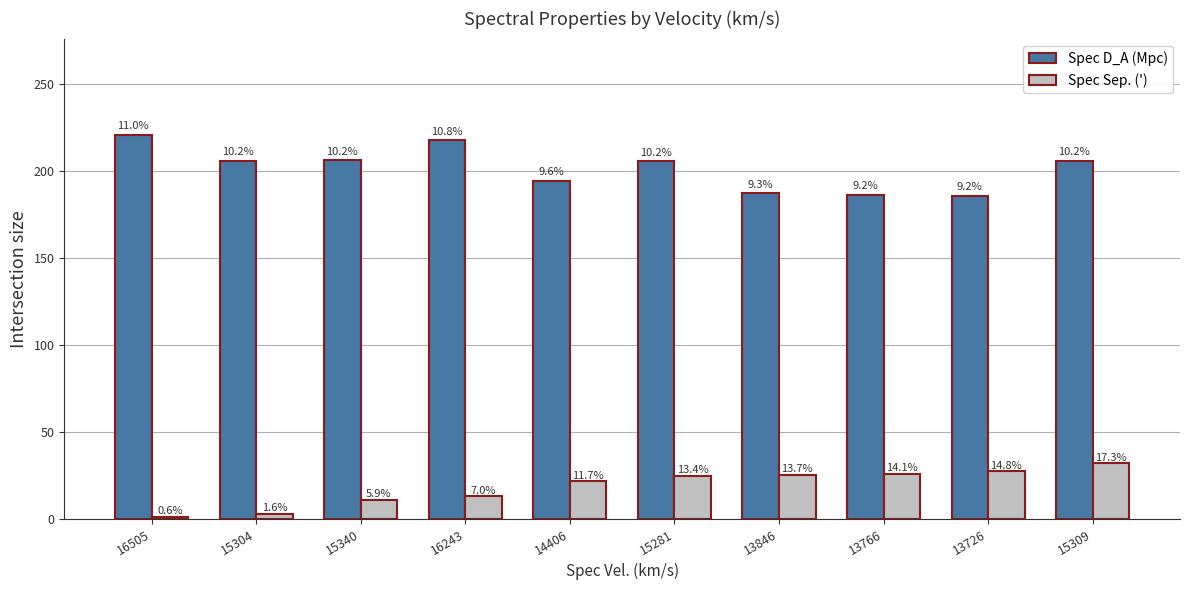

What is the difference between the second highest and minimum values in the Spec Sep. (') series?

26.1